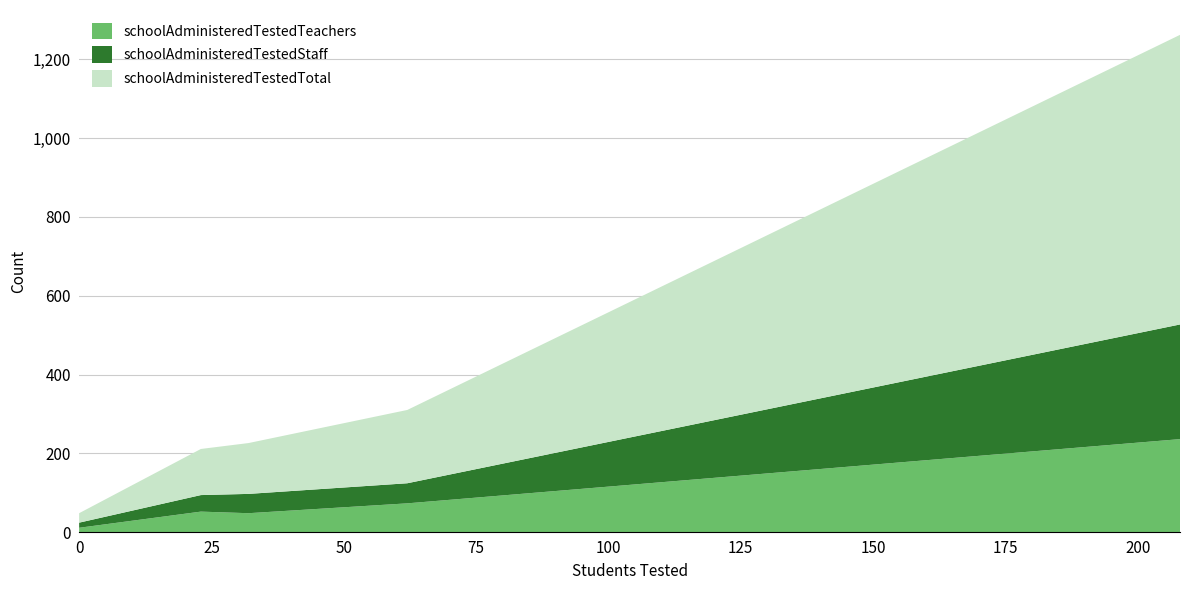

Reading left to right, what are all the values shown in this chart?

schoolAdministeredTestedTeachers: 13	26	26	11	52	48	73	236
schoolAdministeredTestedStaff: 10	14	33	13	42	49	51	291
schoolAdministeredTestedTotal: 23	40	59	24	117	129	186	735